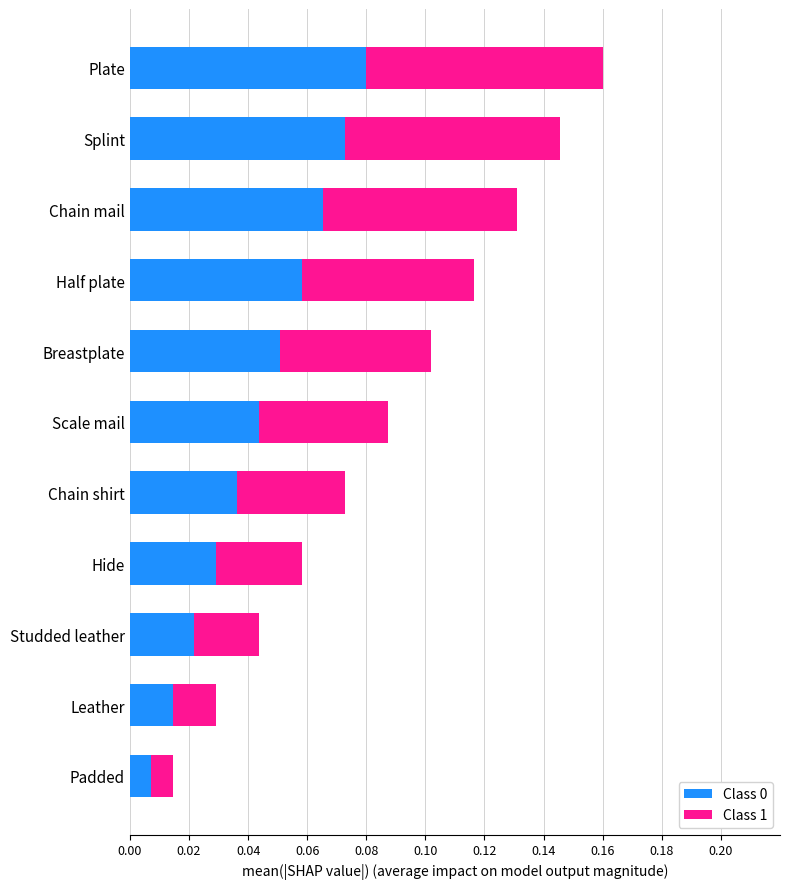

Rank the categories by Class 0 value from lowest to highest.

Padded, Leather, Studded leather, Hide, Chain shirt, Scale mail, Breastplate, Half plate, Chain mail, Splint, Plate